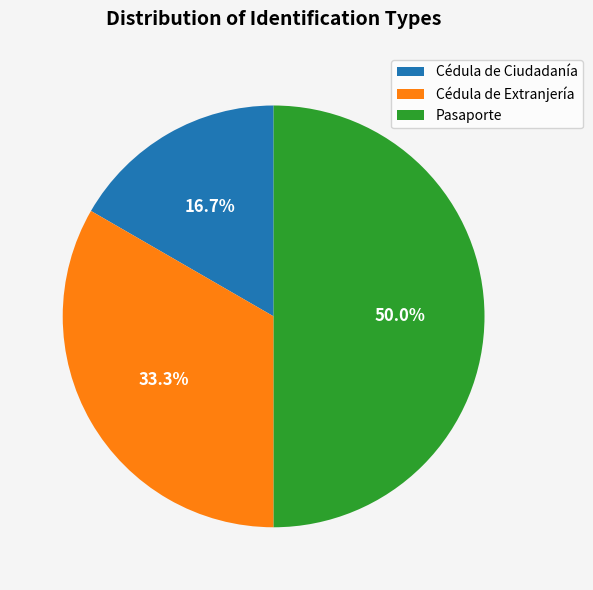

What is the smallest slice in the pie chart?

Cédula de Ciudadanía